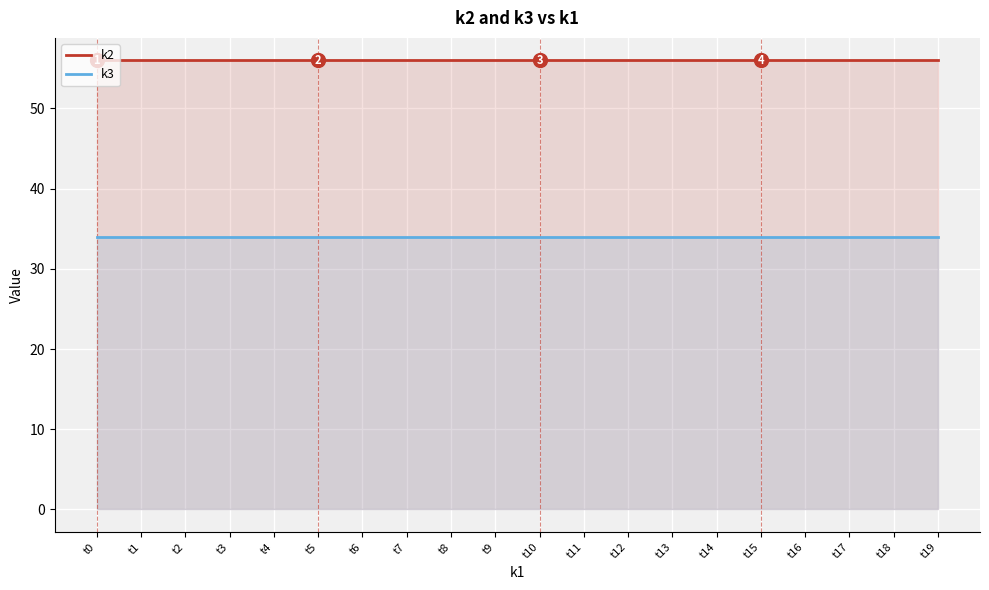

Which label corresponds to the largest value in the chart?

t0